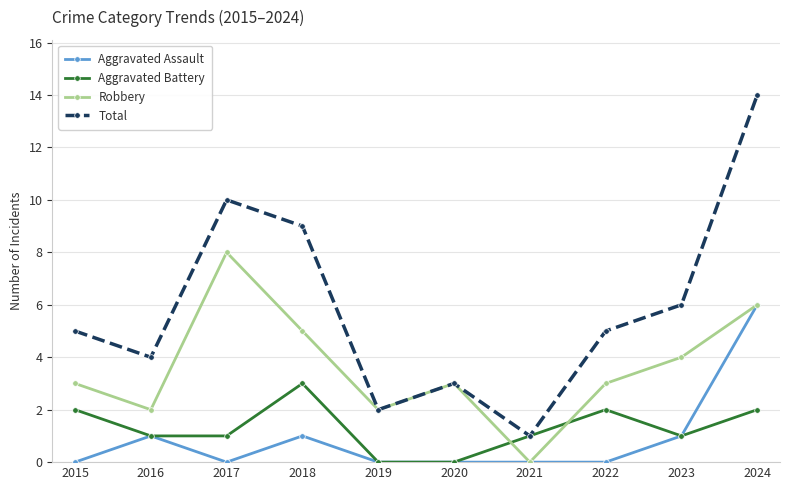

How many interior local valleys does the Robbery series have?

3